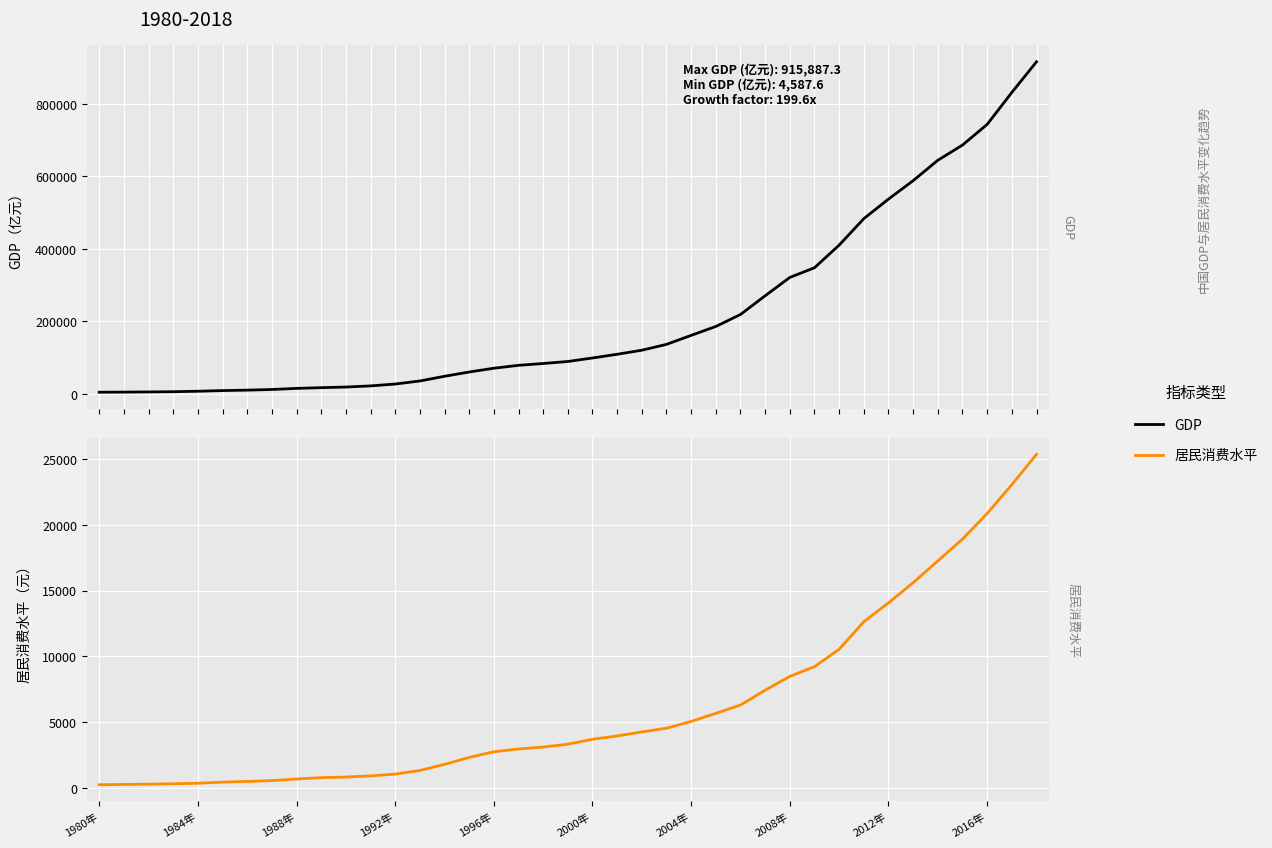

What is the sum of all 居民消费水平 values?

241779.0